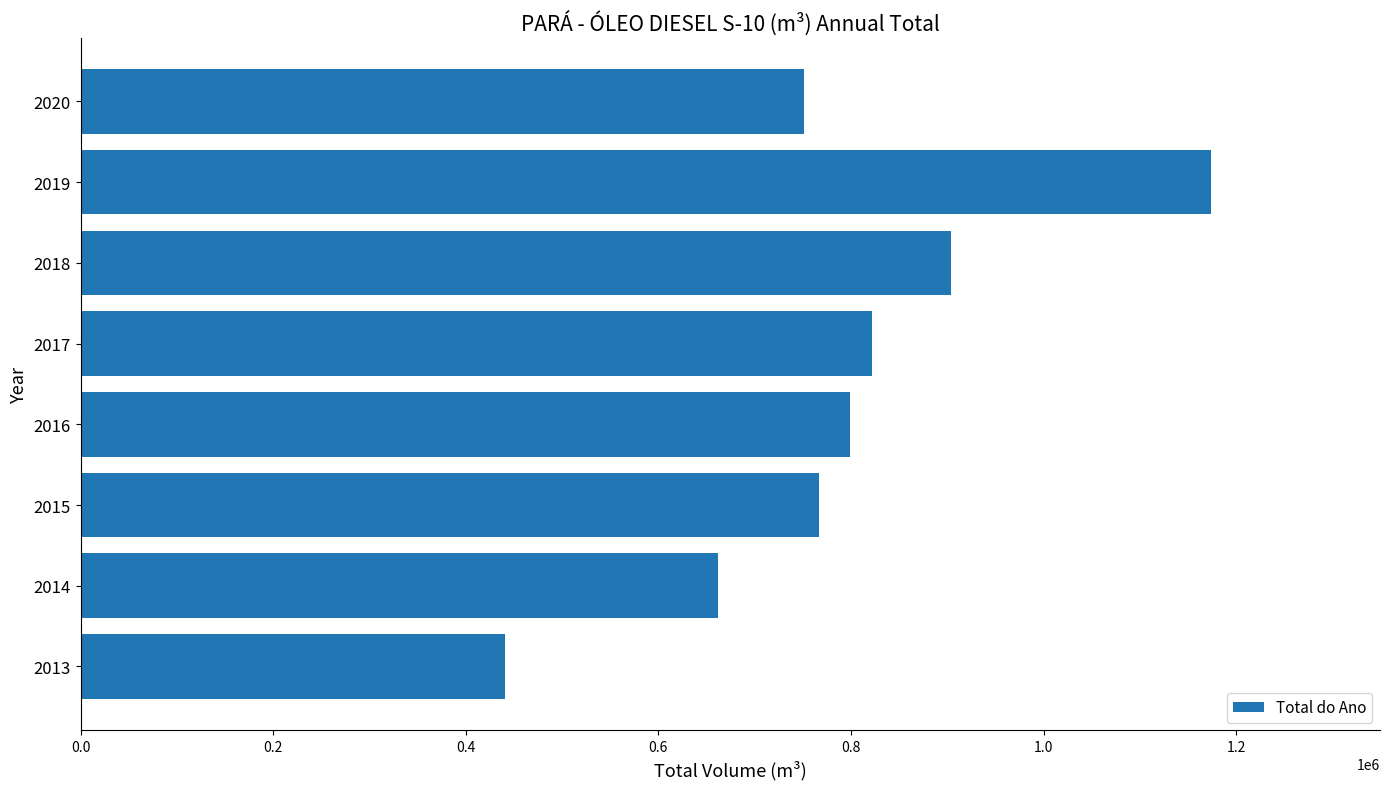

What is the approximate value at 2018?

904050.2